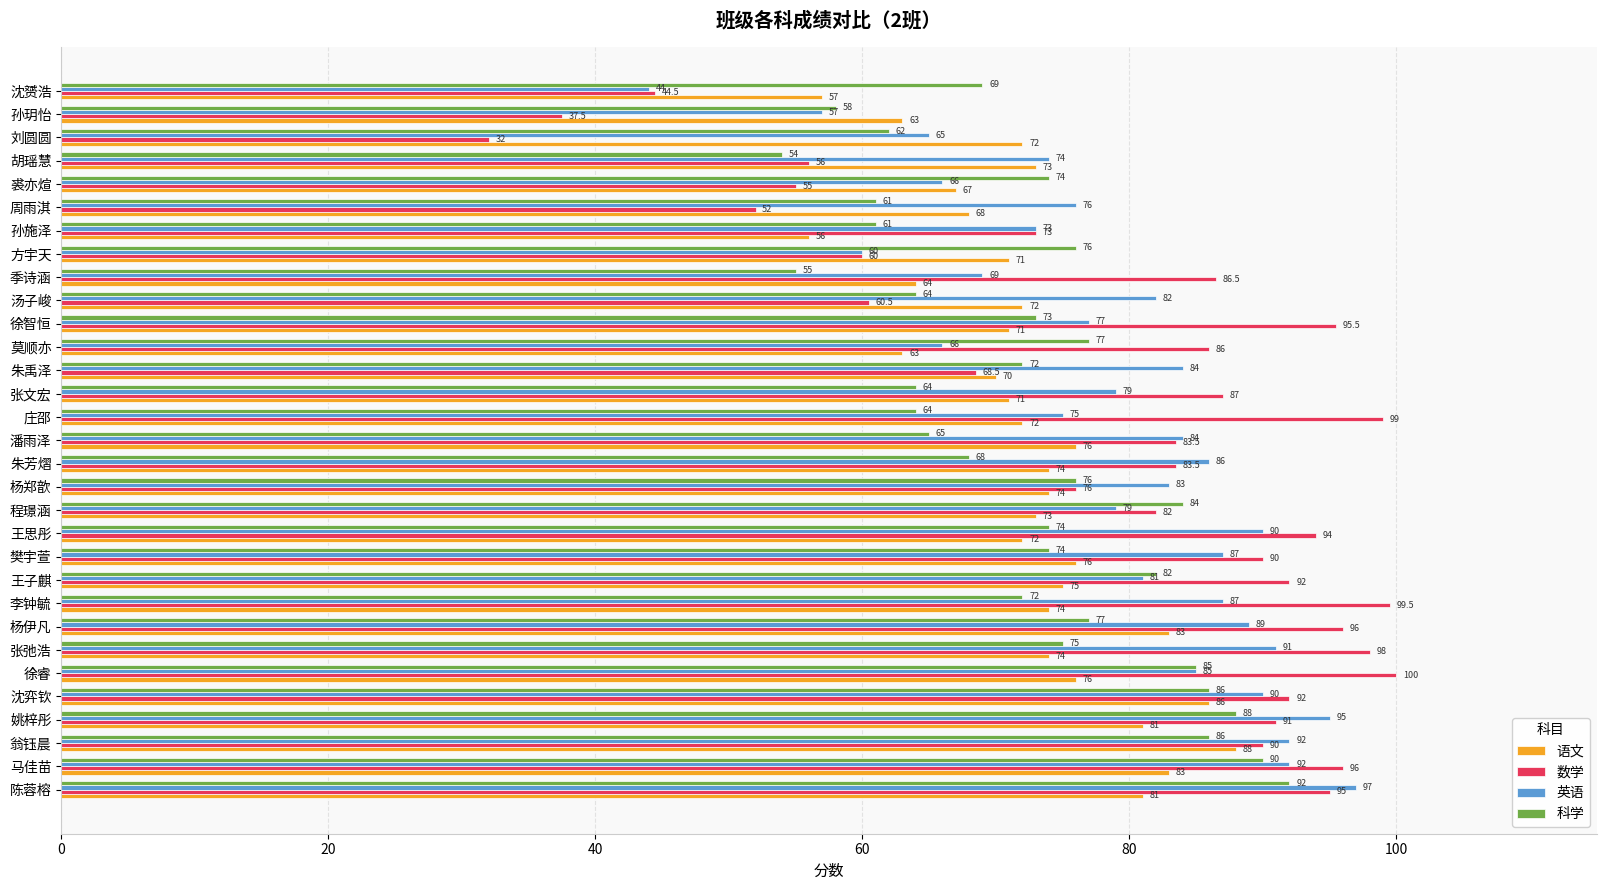

List the series in order of their peak value, highest first.

数学, 英语, 科学, 语文